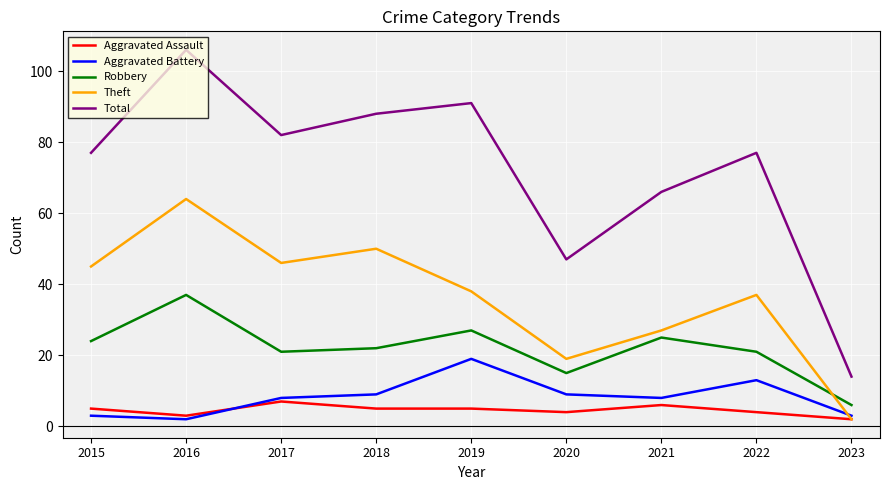

Reading left to right, transcribe all the data shown in this chart.

Aggravated Assault: 5	3	7	5	5	4	6	4	2
Aggravated Battery: 3	2	8	9	19	9	8	13	3
Robbery: 24	37	21	22	27	15	25	21	6
Theft: 45	64	46	50	38	19	27	37	2
Total: 77	106	82	88	91	47	66	77	14